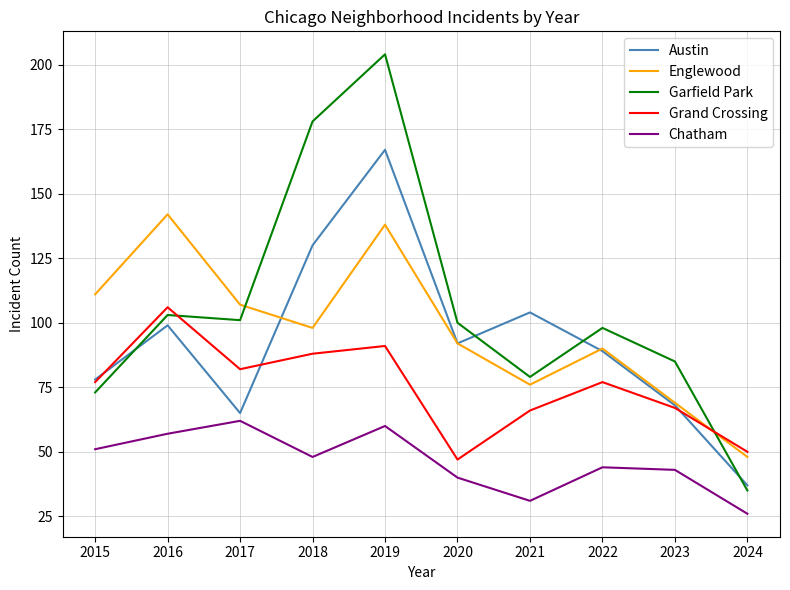

At how many categories does at least one series exceed 190?

1